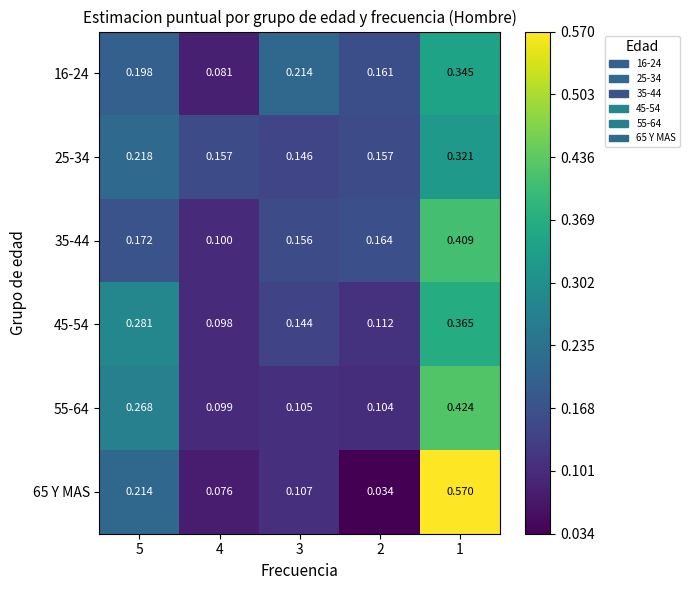

Which series changed the most between 5 and 4?

45-54